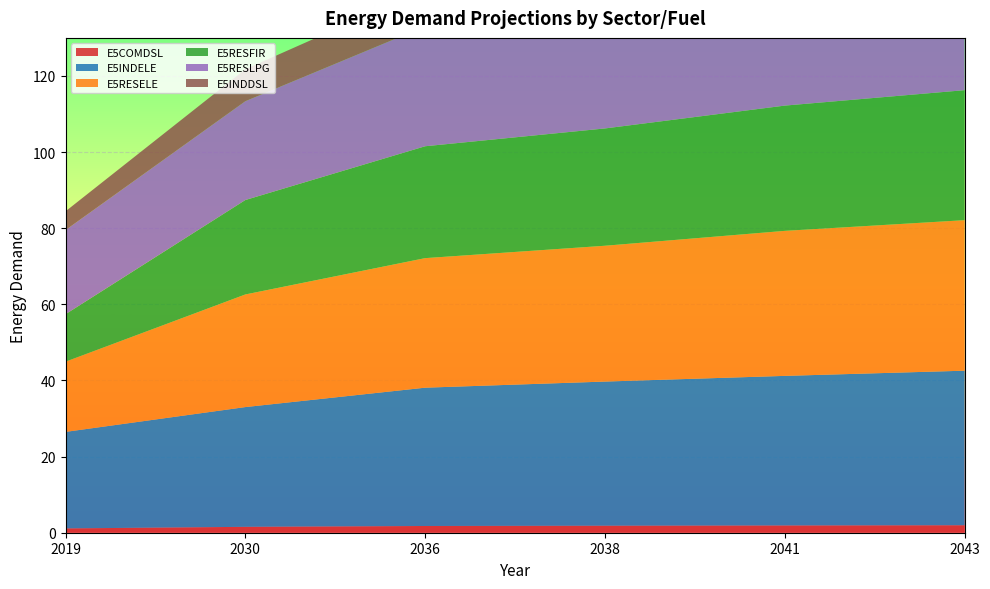

Reading left to right, extract all data points from this chart.

E5COMDSL: 2019=1.1	2030=1.5	2036=1.8	2038=1.8	2041=1.9	2043=2.0
E5INDELE: 2019=25.4	2030=31.5	2036=36.3	2038=37.9	2041=39.3	2043=40.6
E5RESELE: 2019=18.4	2030=29.6	2036=34.0	2038=35.7	2041=38.1	2043=39.5
E5RESFIR: 2019=12.5	2030=24.8	2036=29.4	2038=30.8	2041=32.9	2043=34.2
E5RESLPG: 2019=22.1	2030=26.0	2036=31.5	2038=32.2	2041=34.4	2043=35.7
E5INDDSL: 2019=4.9	2030=8.4	2036=9.7	2038=10.1	2041=10.5	2043=10.8